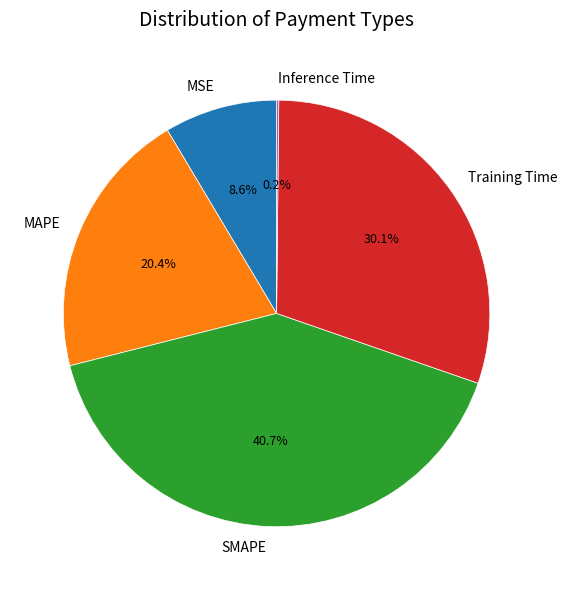

Which slice is the largest?

SMAPE